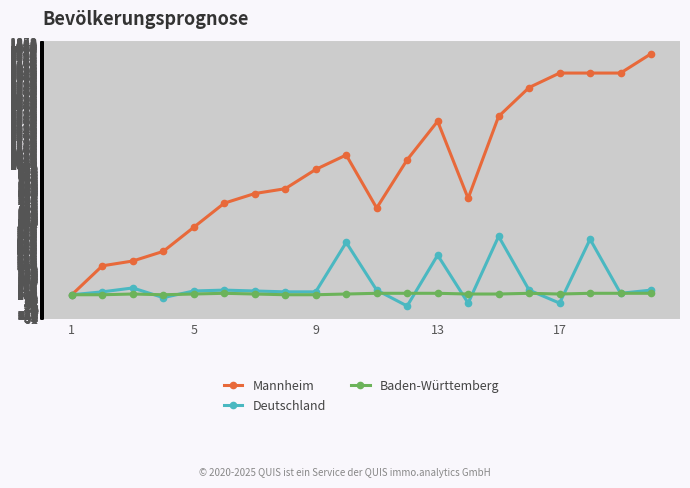

True or false: Mannheim has more than 0 points higher than both neighbors.

True